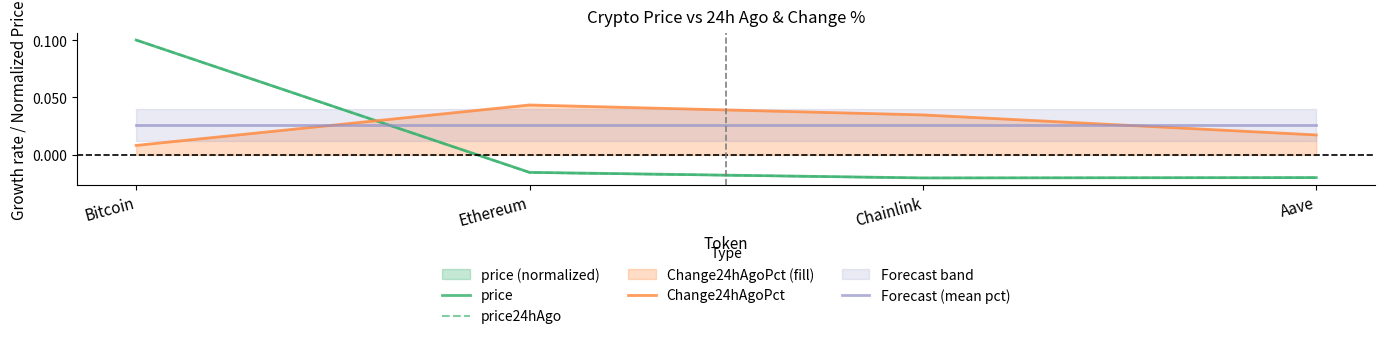

What is the maximum value for price?

0.1